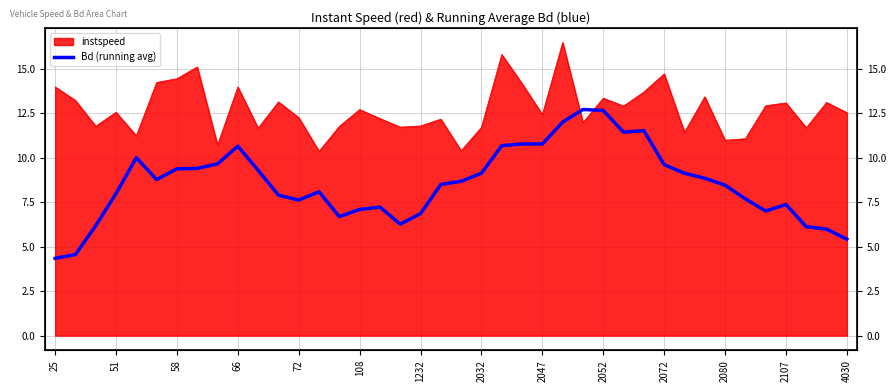

Which label corresponds to the smallest value in the chart?

25